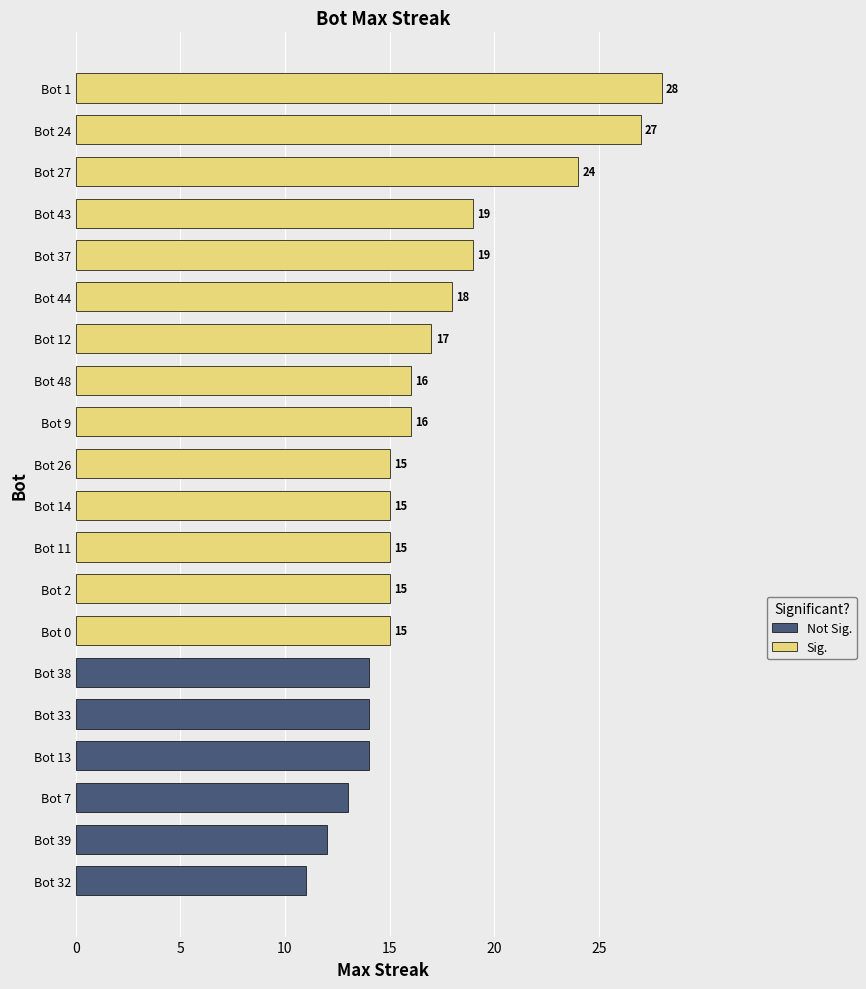

Does the chart contain any negative values?

No